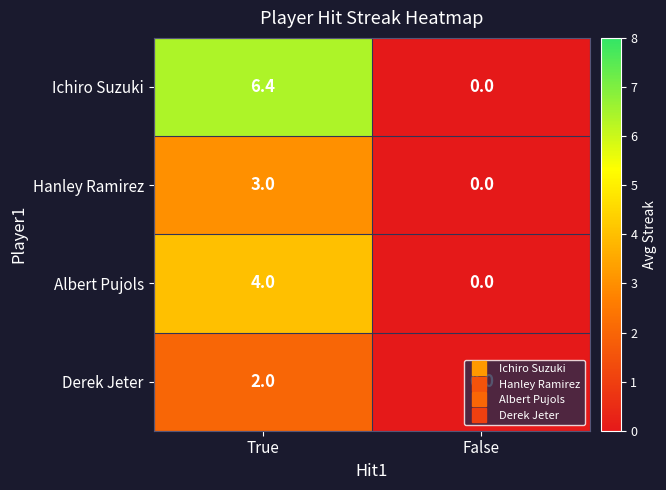

Between True and False, which series saw the biggest shift?

Ichiro Suzuki